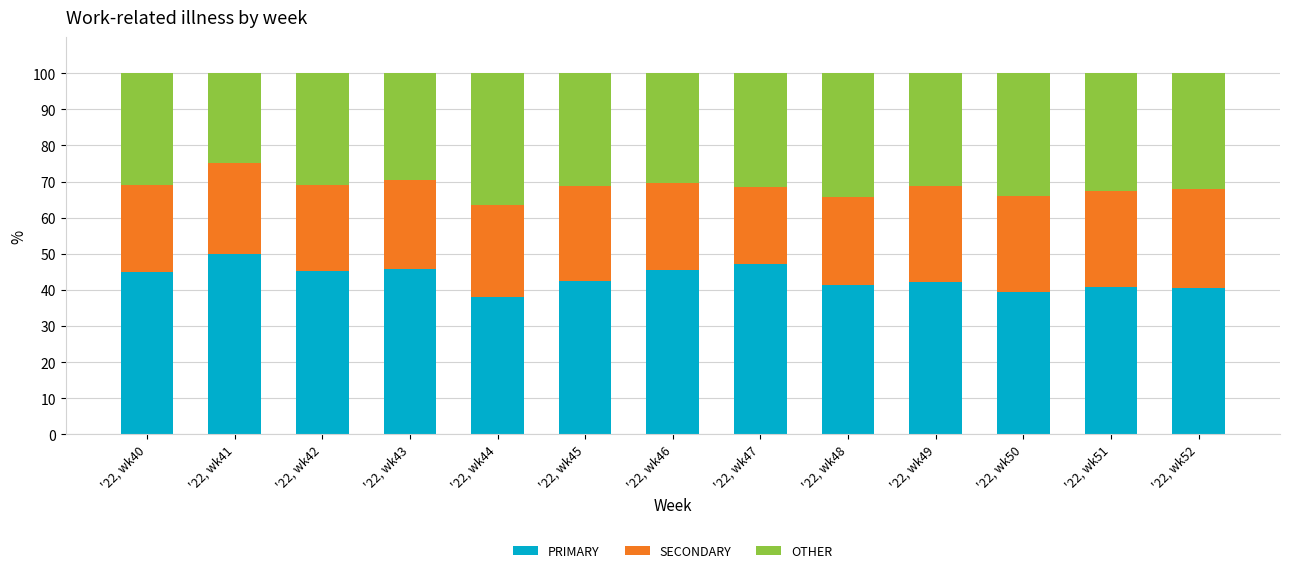

What is the total value across all series at '22, wk42?

100.0